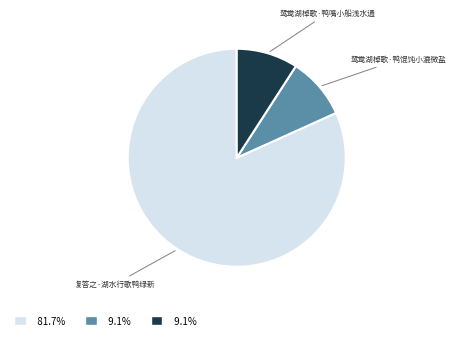

What is the largest slice in the pie chart?

复答之·湖水行歌鸭绿新